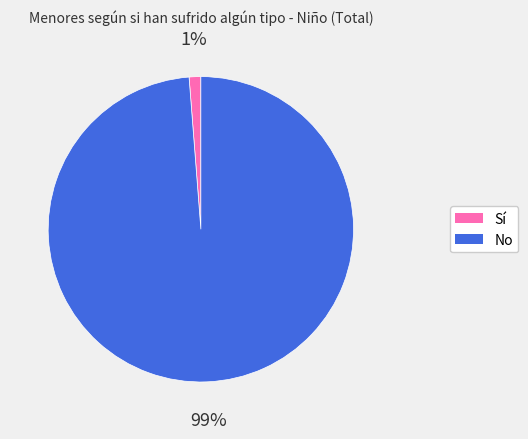

Is it true that No is 99% of the pie?

True